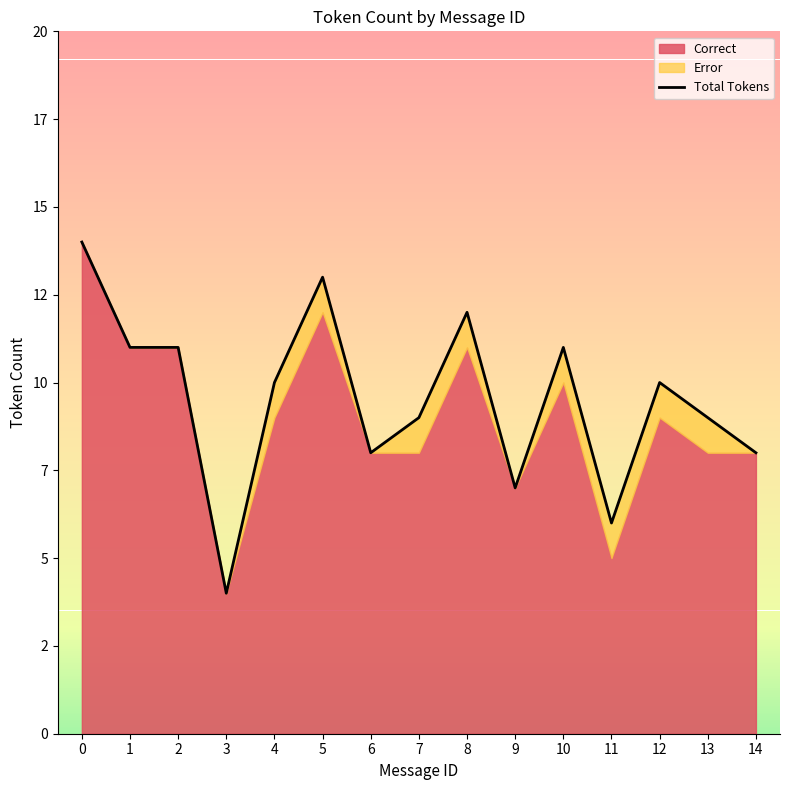

What is the sum of the values at 4 and 6?

18